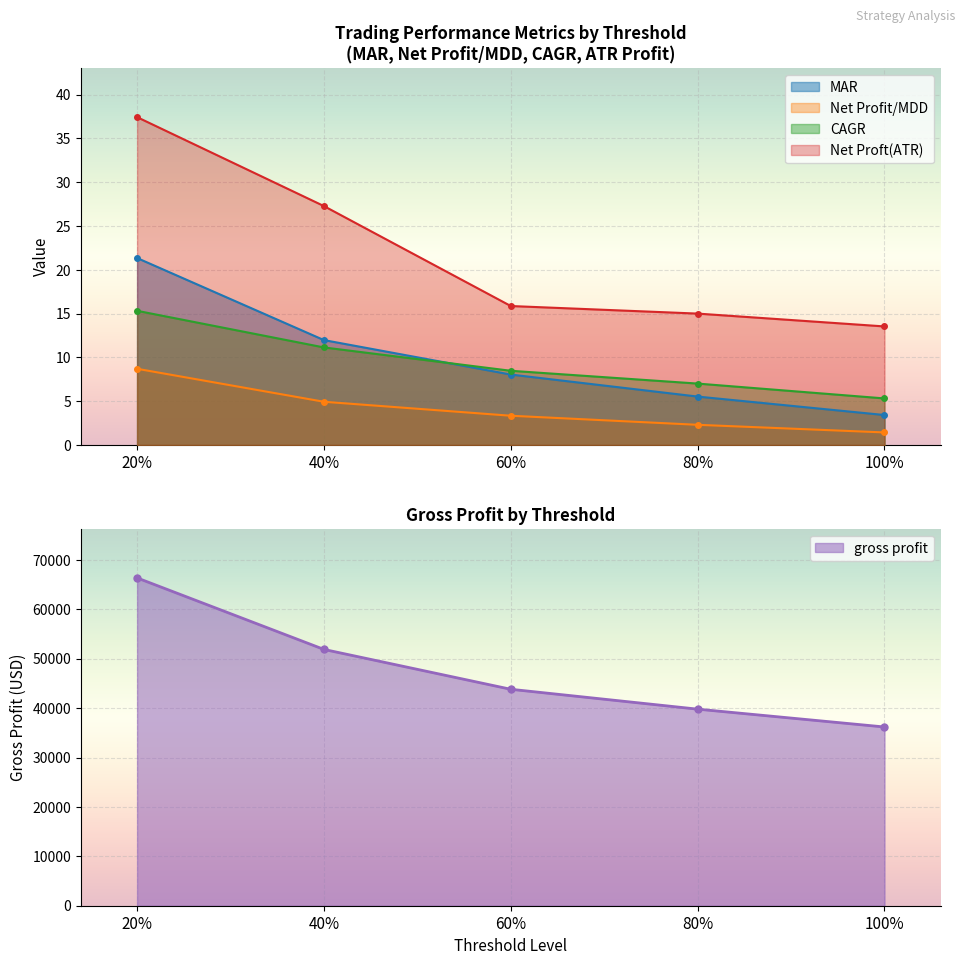

Reading right to left, list all the values displayed in this chart.

MAR: 100%=3.4	80%=5.5	60%=8.0	40%=12.0	20%=21.3
Net Profit/MDD: 100%=1.4	80%=2.3	60%=3.3	40%=4.9	20%=8.7
CAGR: 100%=5.3	80%=7.0	60%=8.5	40%=11.1	20%=15.3
Net Proft(ATR): 100%=13.5	80%=15.0	60%=15.9	40%=27.3	20%=37.4
gross profit: 100%=36178.2	80%=39787.7	60%=43810.7	40%=51878.5	20%=66354.3